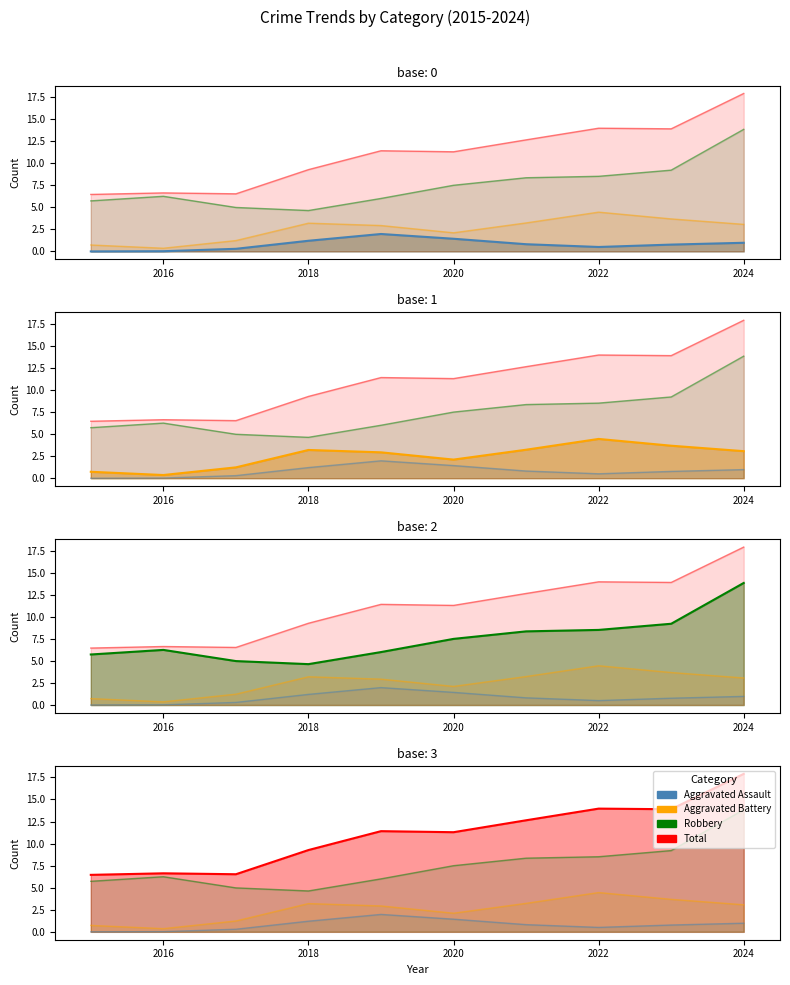

True or false: Total and Aggravated Assault intersect in this chart.

False